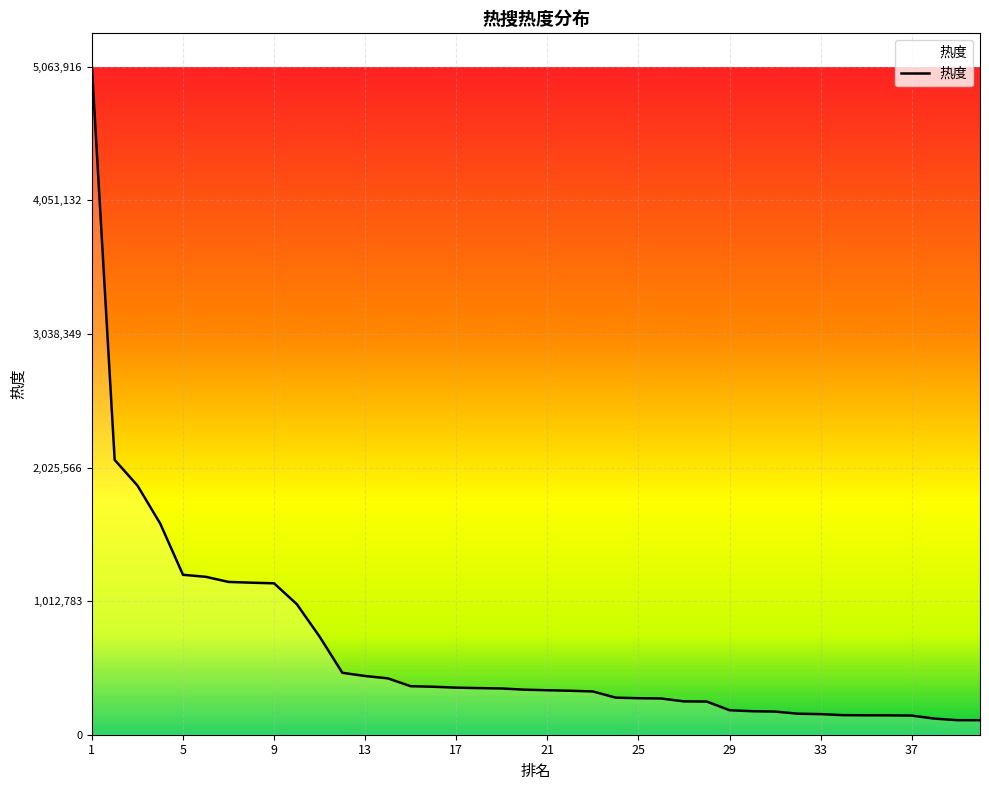

What is the difference between the maximum and minimum values?

4954088